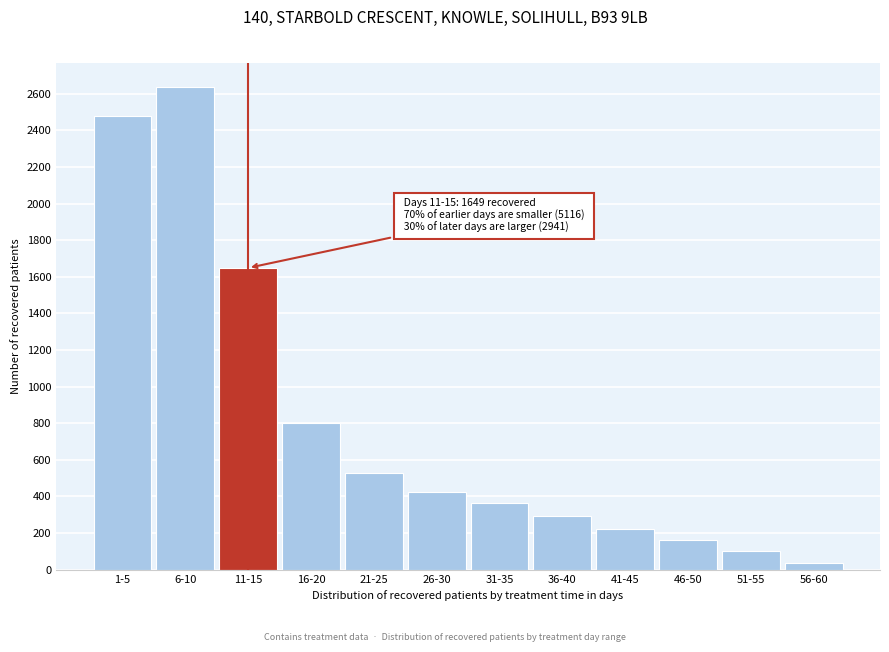

Reading left to right, what are all the values shown in this chart?

1-5=2479	6-10=2637	11-15=1649	16-20=802	21-25=528	26-30=426	31-35=365	36-40=291	41-45=225	46-50=164	51-55=101	56-60=39